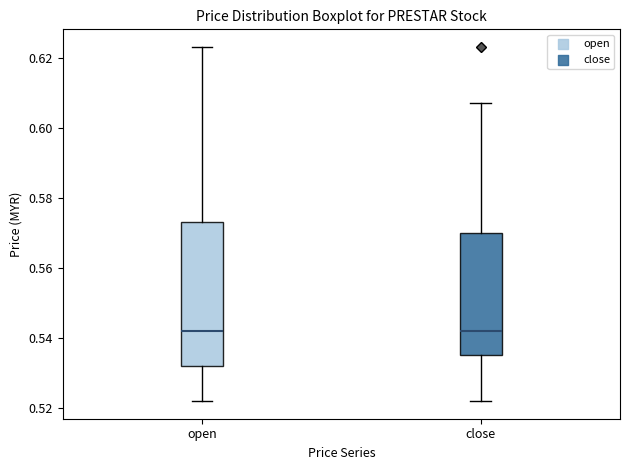

Reading left to right, transcribe this box plot: for each box, give where its median line is, the range the box spans, and where its two whiskers end, as read against the y-axis. The values are not printed on the chart, so give them approximately, as read against the axis.

open: median 0.542, box 0.532 to 0.574, whiskers 0.522 to 0.624
close: median 0.542, box 0.536 to 0.570, whiskers 0.522 to 0.608